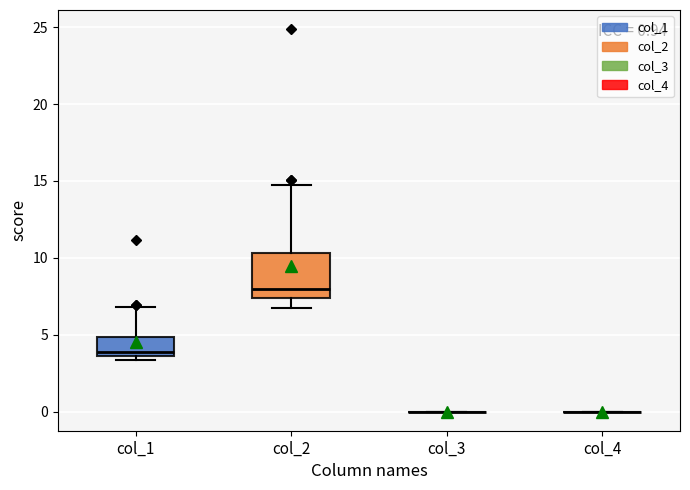

Which box is the tallest, from its lower edge to its upper edge?

col_2